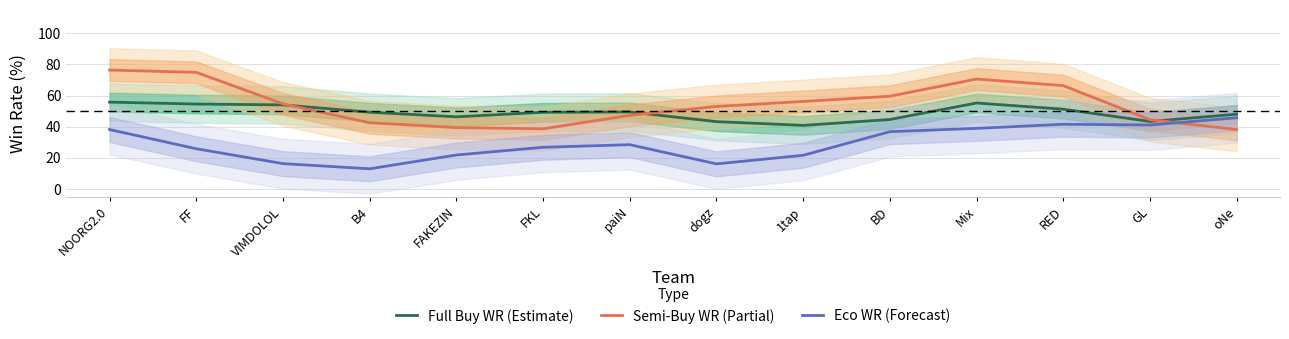

What is the value of the Semi-Buy WR (Partial) point at the 10th from the left?

59.6